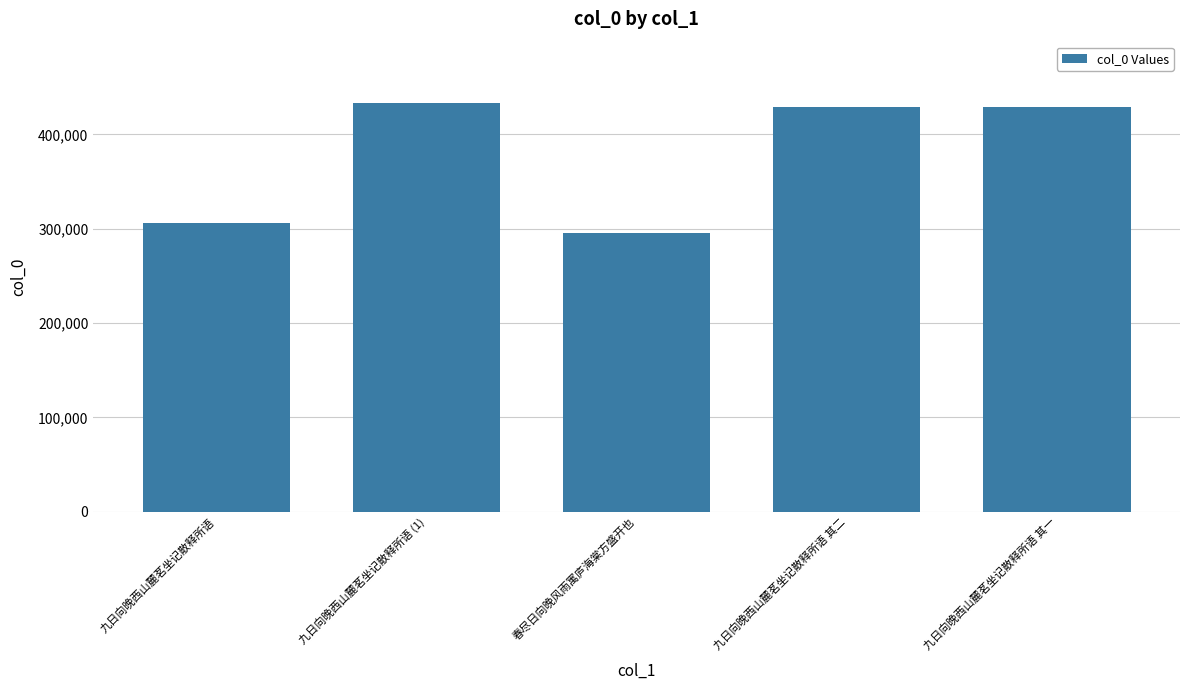

Which category has the lowest value across all series?

春尽日向晚风雨寓庐海棠方盛开也